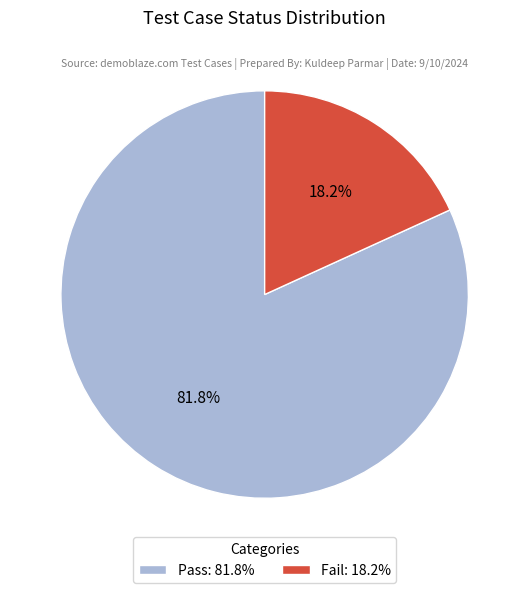

What percentage is the Pass slice, to the nearest percent?

82%